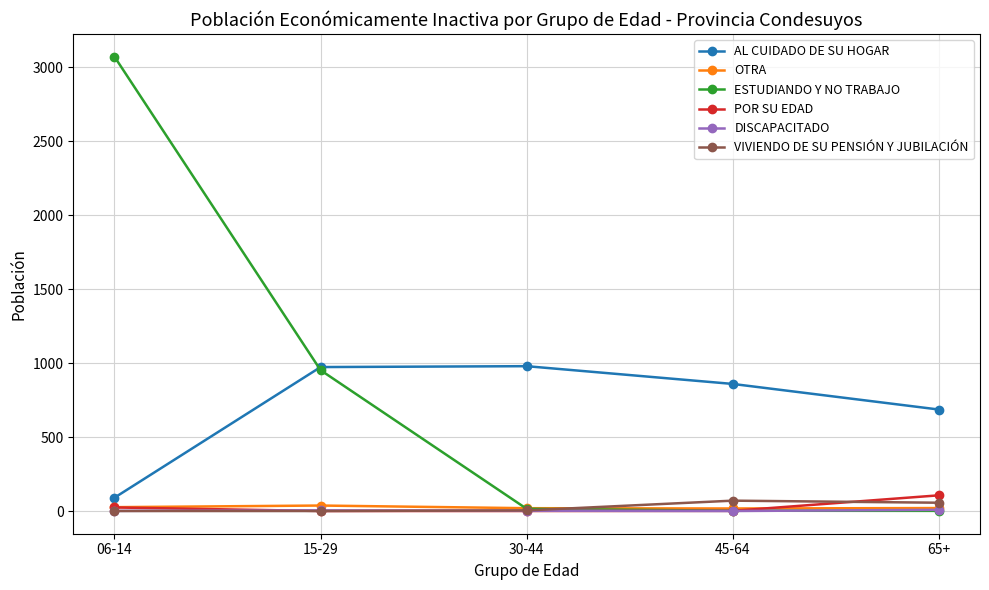

What is the value of the VIVIENDO DE SU PENSIÓN Y JUBILACIÓN point at the 4th from the left?

70